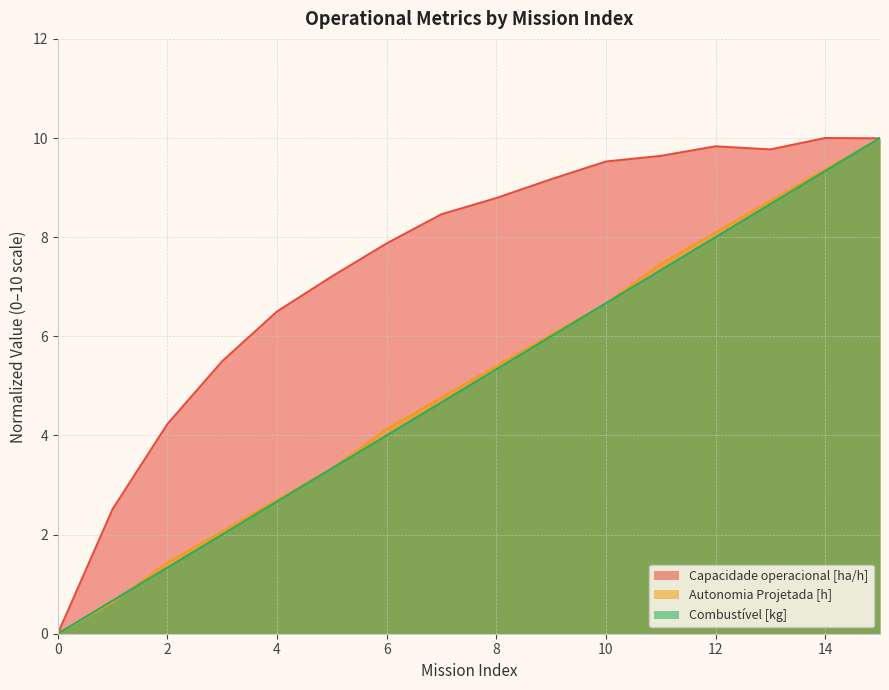

Is it true that Autonomia Projetada [h] equals 8.5 at 8?

False